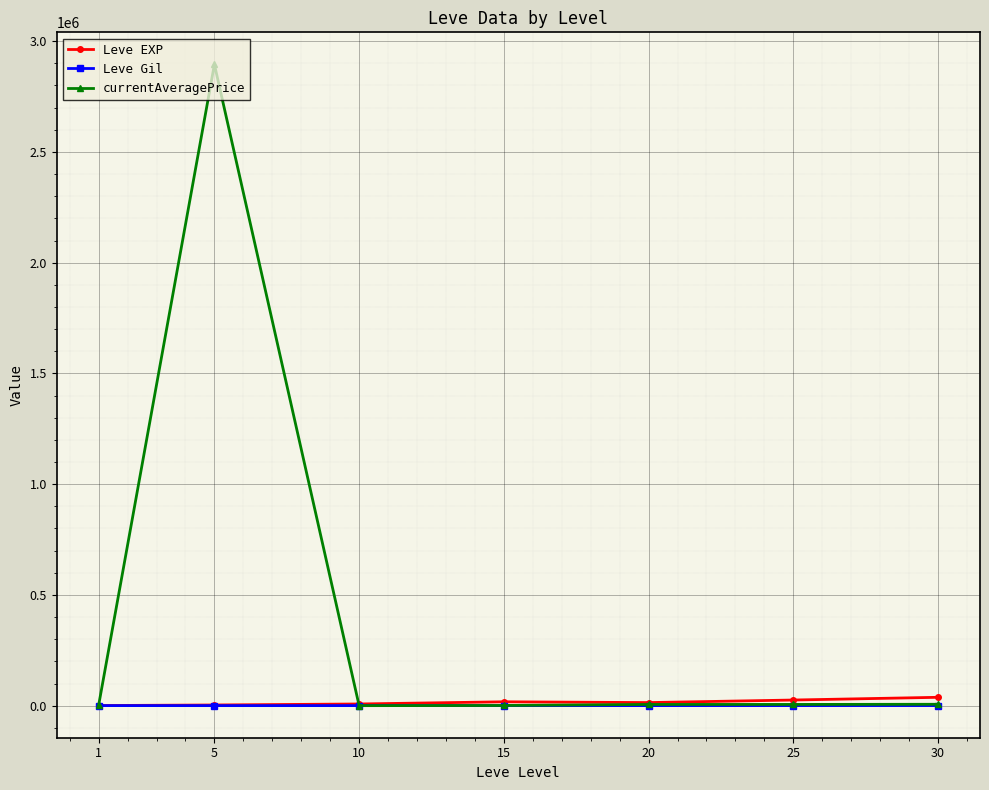

What is the greatest value displayed?

2895278.0